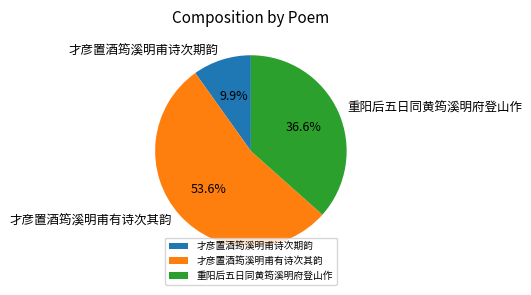

What is the largest slice in the pie chart?

才彦置酒筠溪明甫有诗次其韵